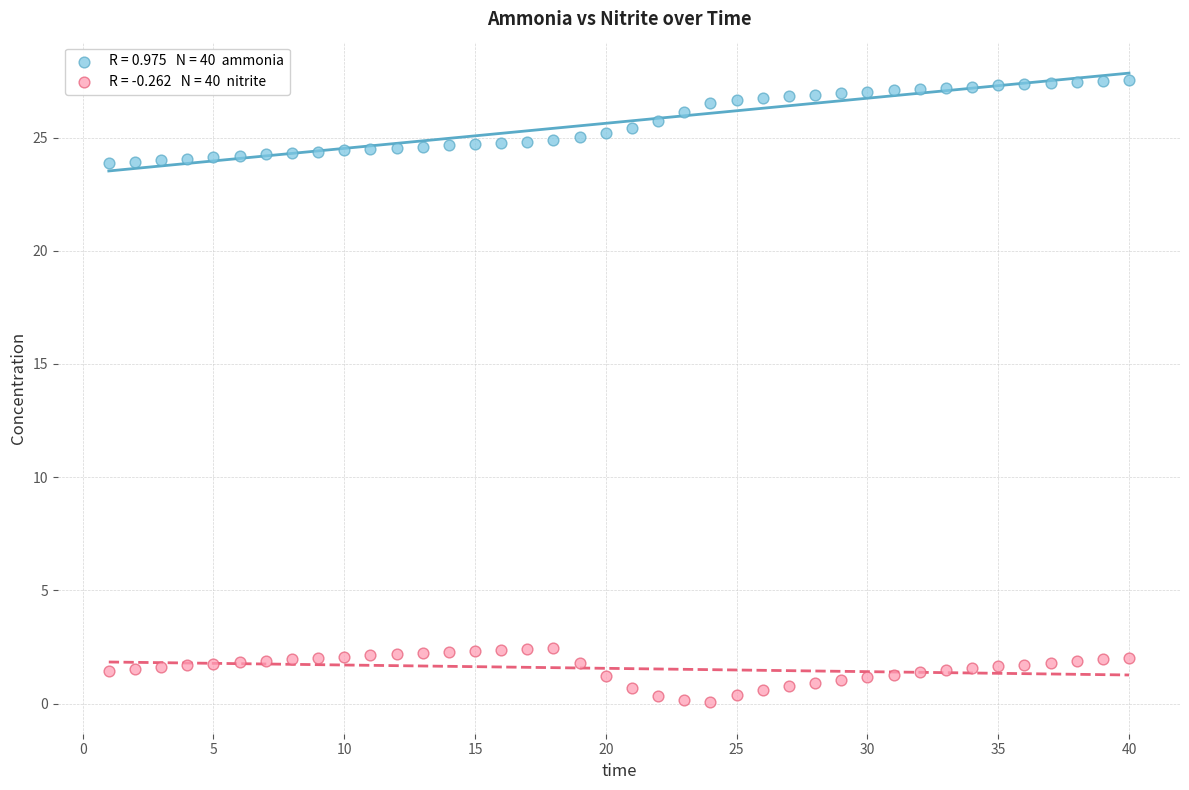

Across all data points, what is the range of X values (max minus min)?

39.0